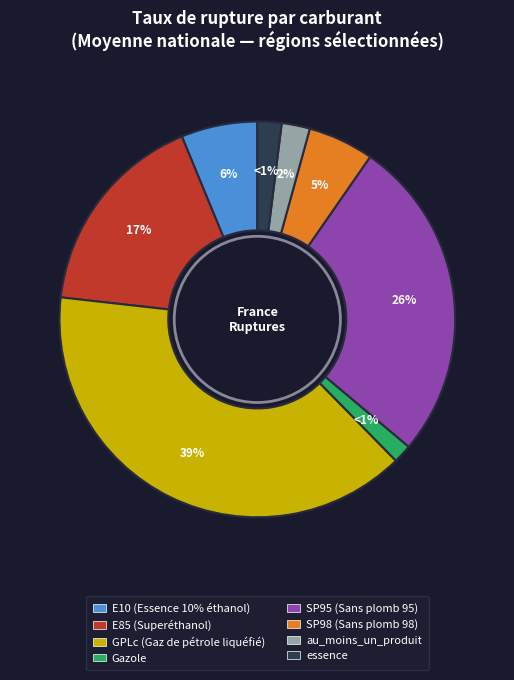

To the nearest percent, what portion does au_moins_un_produit represent?

2%